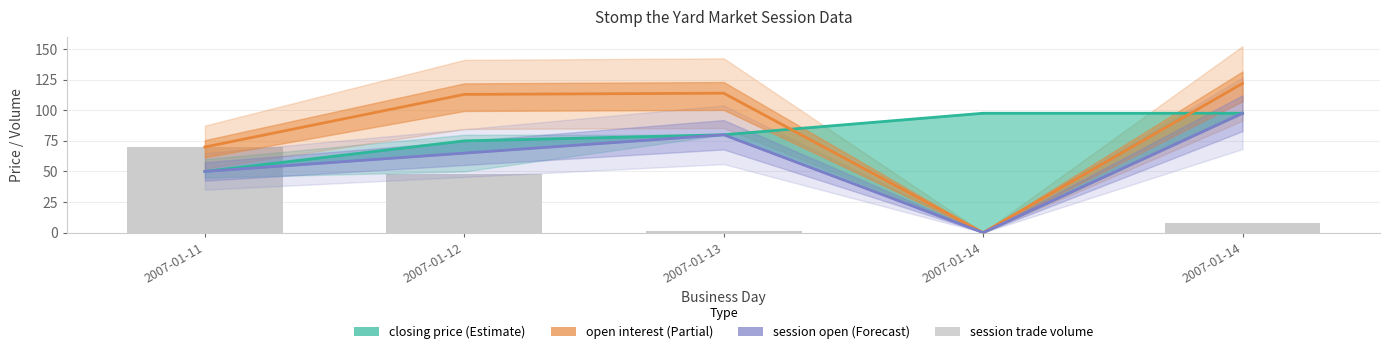

Reading left to right, extract all data points from this chart.

closing price: 2007-01-11=50.0	2007-01-12=75.0	2007-01-13=80.0	2007-01-14=97.6	2007-01-14=97.6
open interest: 2007-01-11=70.0	2007-01-12=113.0	2007-01-13=114.0	2007-01-14=0.0	2007-01-14=122.0
session open: 2007-01-11=50.0	2007-01-12=65.0	2007-01-13=80.0	2007-01-14=0.0	2007-01-14=97.6
session trade volume: 2007-01-11=70.0	2007-01-12=48.0	2007-01-13=1.0	2007-01-14=0.0	2007-01-14=8.0